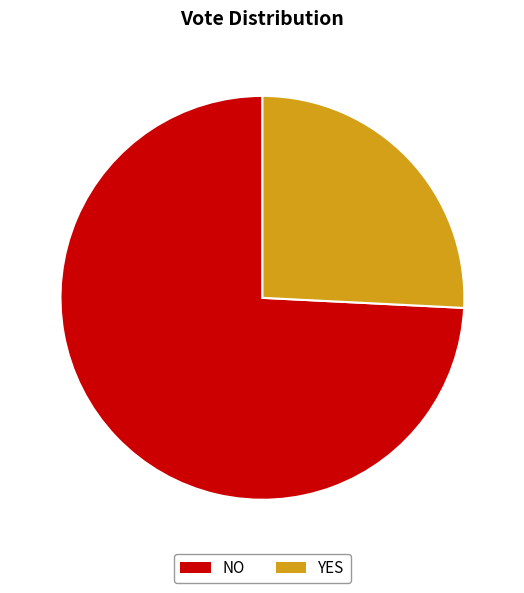

Does any single category account for the majority?

Yes